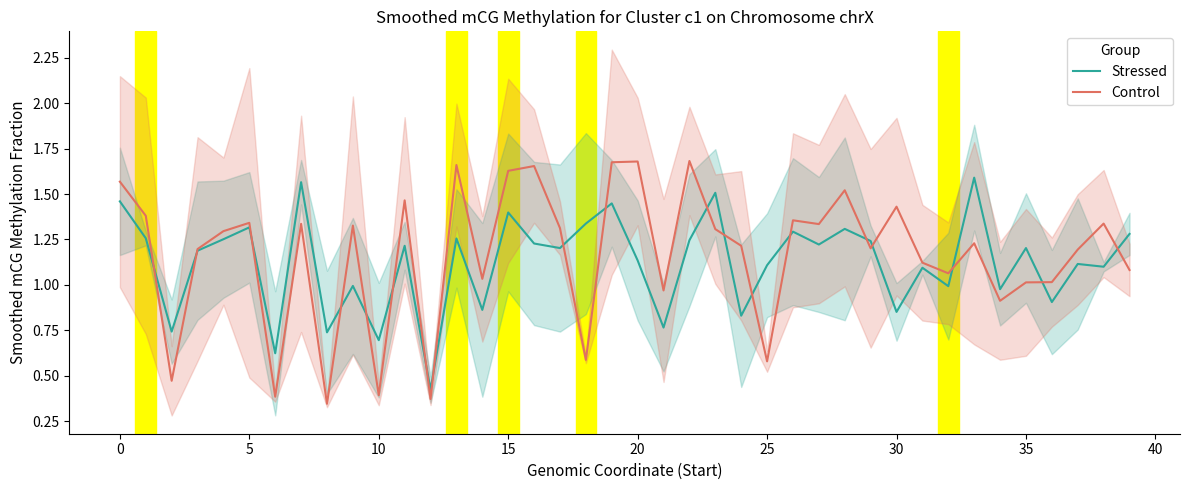

At which category is the sum across all series the highest?

19